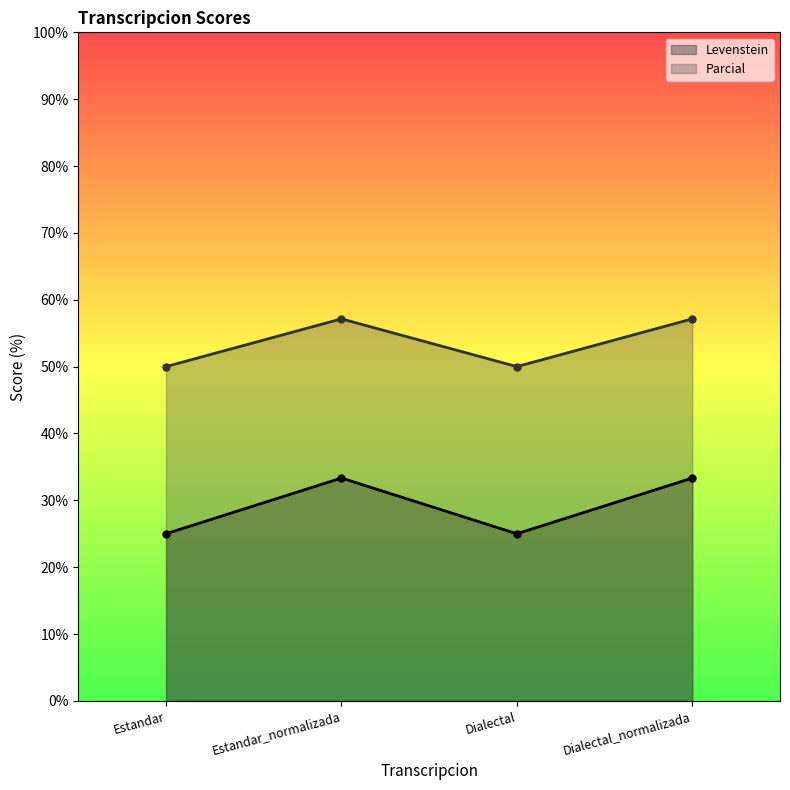

At which label does Levenstein first exceed 33?

Estandar_normalizada